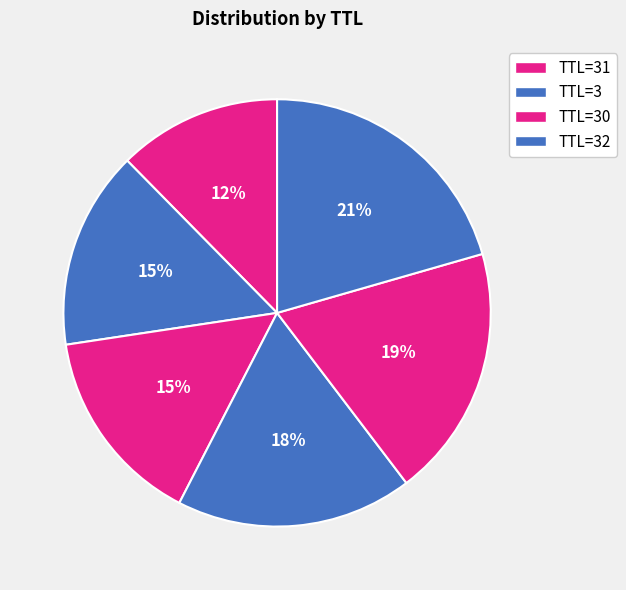

Rank the categories by value from highest to lowest.

30, 3, 32, 30, 3, 31